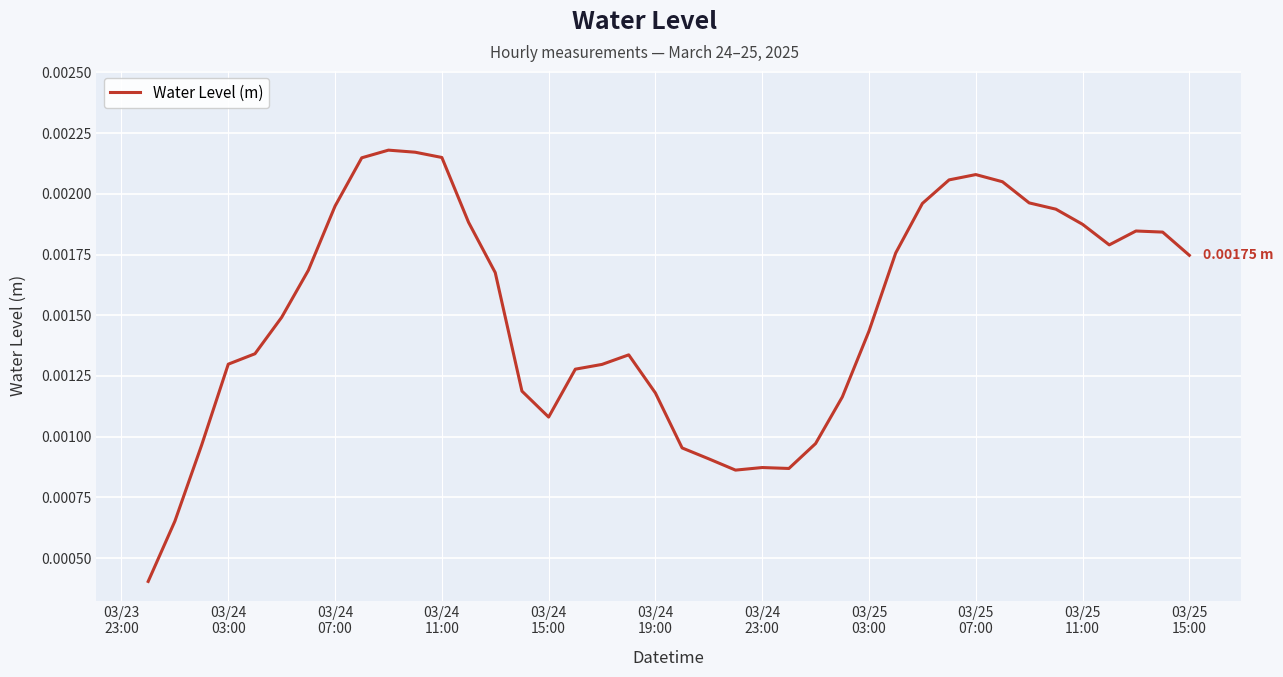

Is this an area chart (filled region under the line)?

No